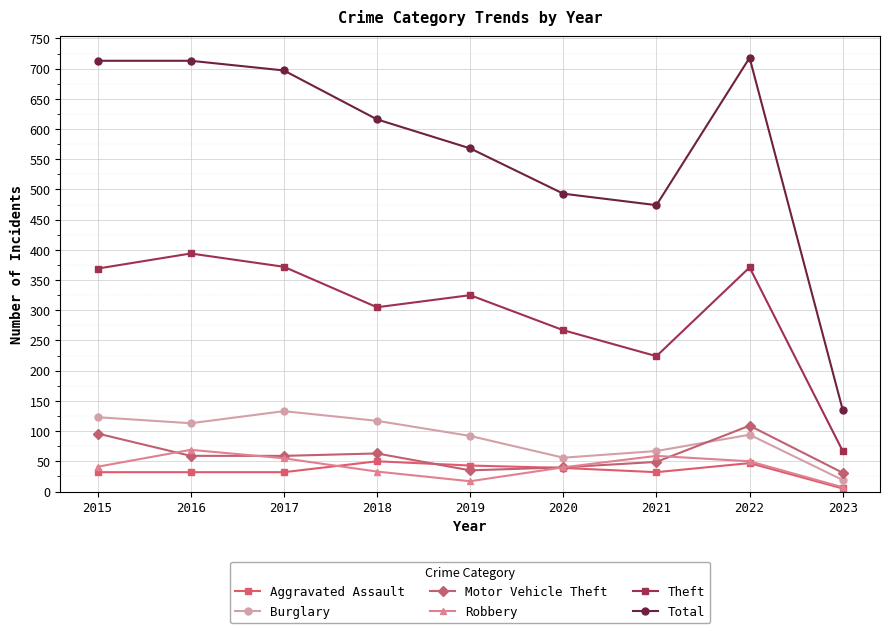

What is the difference between the Theft values at 2018 and 2023?

238